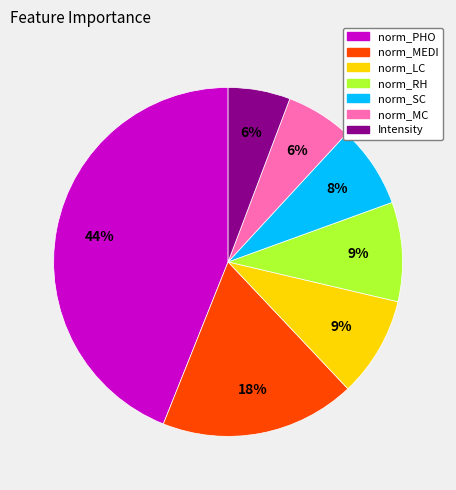

What is the largest slice in the pie chart?

norm_PHO